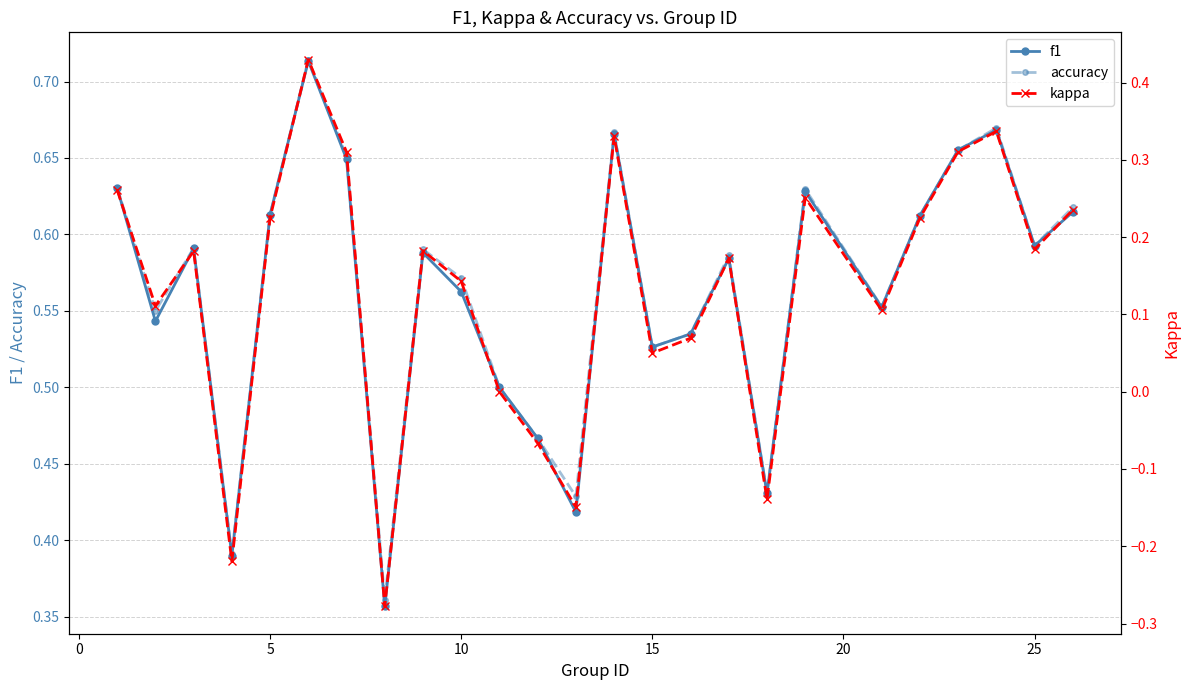

Count the accuracy values in the range 0 to 1.

25